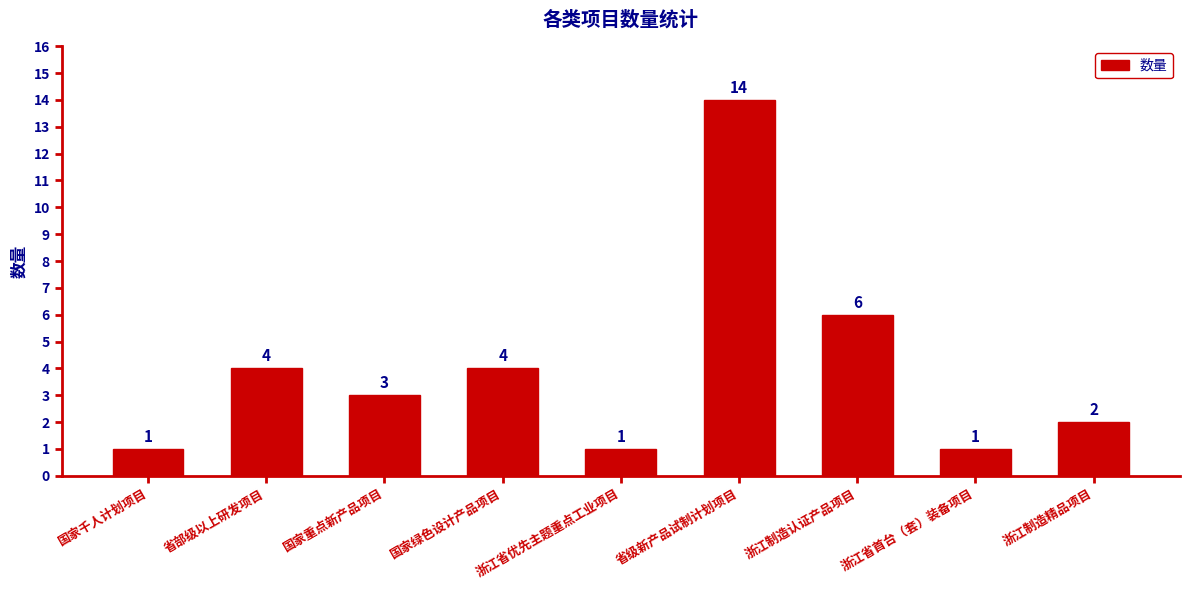

What is the label of the 5th bar from the right?

浙江省优先主题重点工业项目